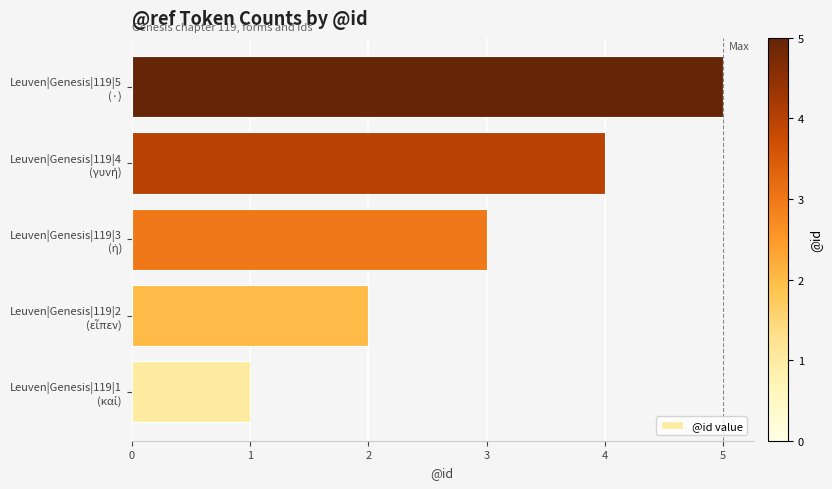

What is the greatest value displayed?

5